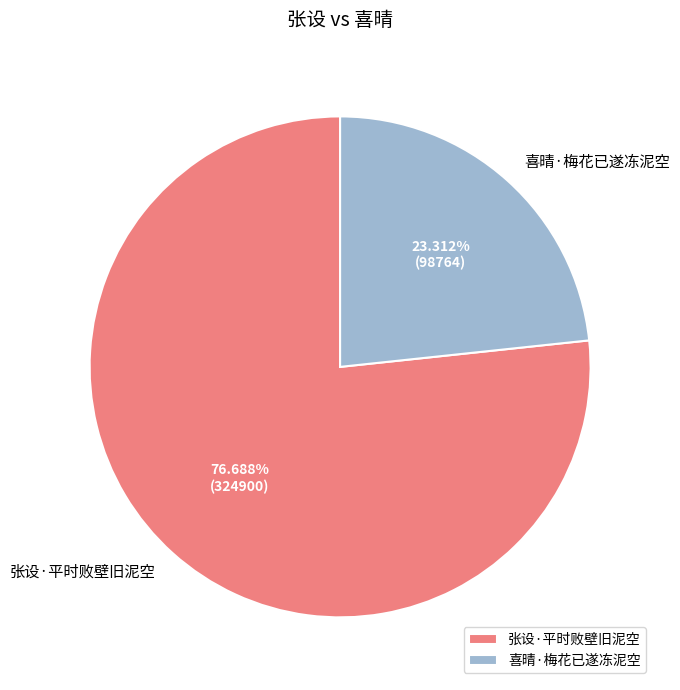

Which category has the smallest portion of the pie?

喜晴·梅花已遂冻泥空